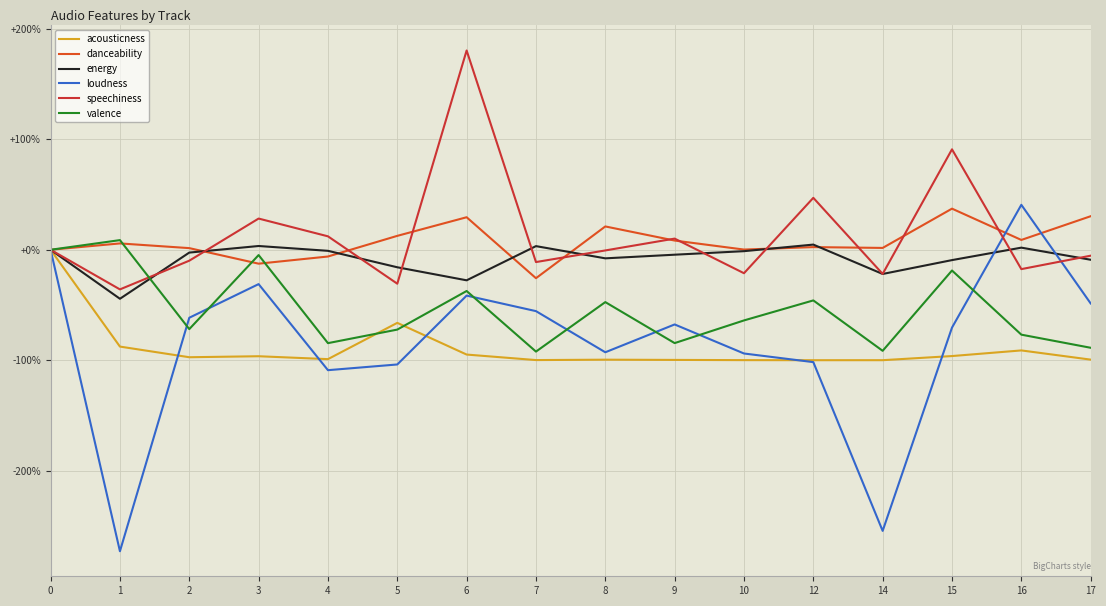

Which series changed the most between 7 and 14?

loudness